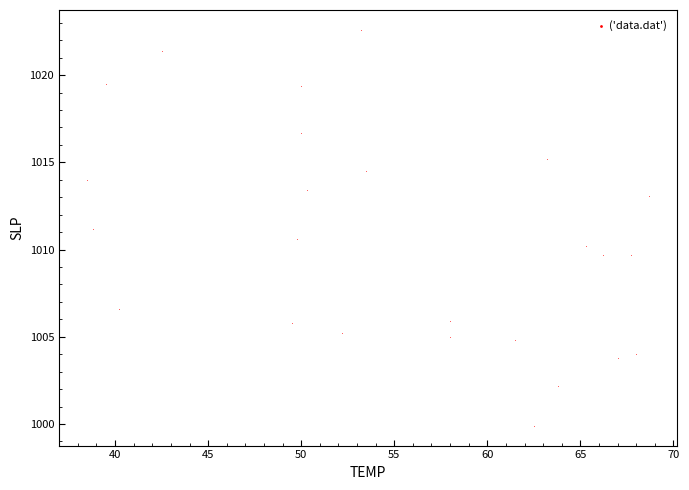

What is the range of Y values (max minus min)?

22.7